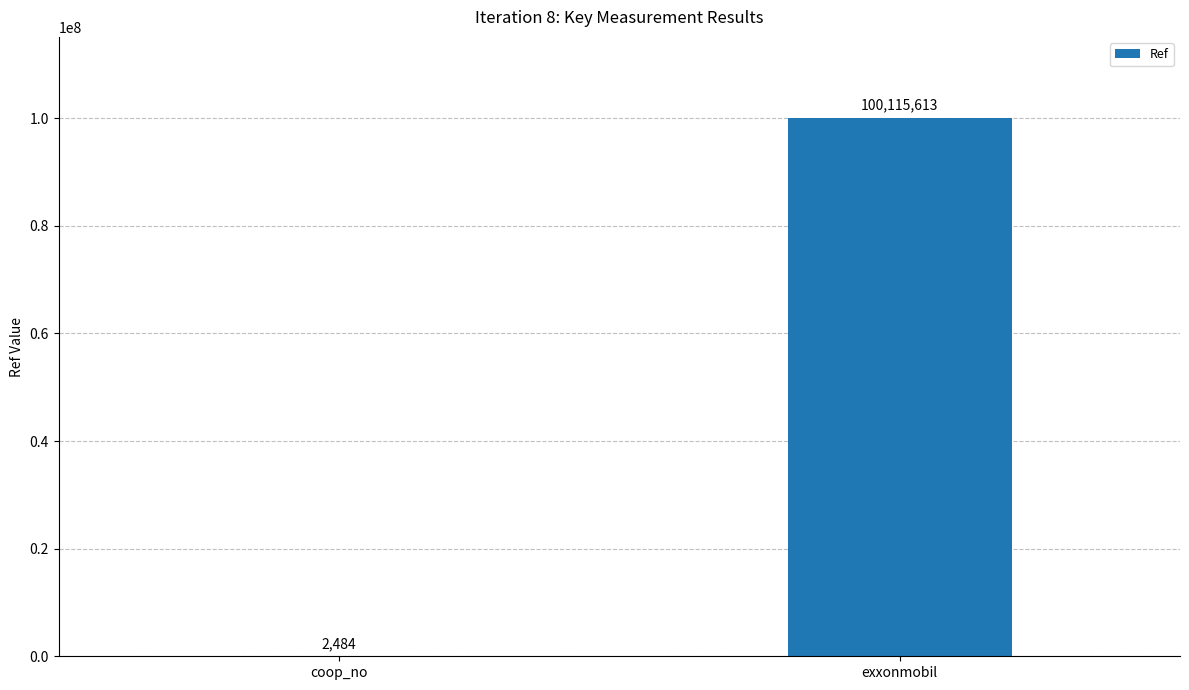

What is the greatest value displayed?

100115613